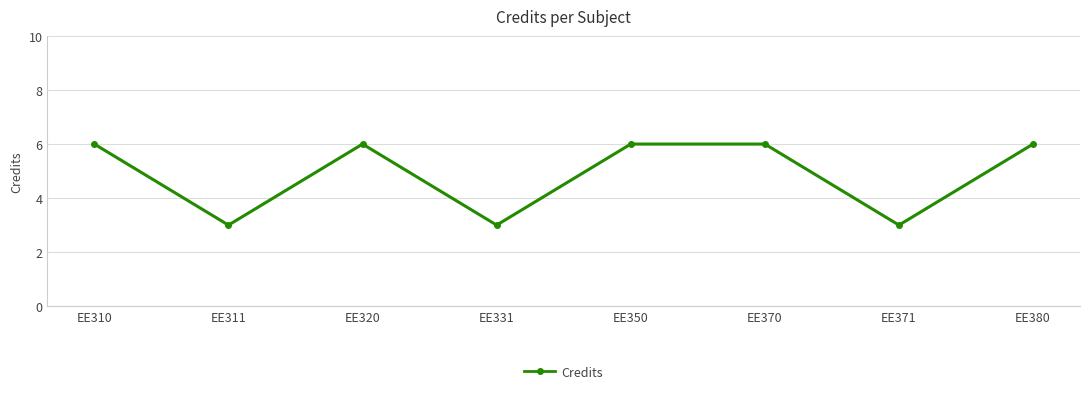

How many lines are shown in the chart?

1